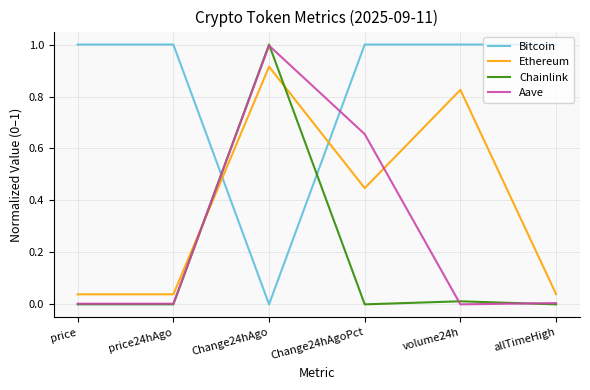

What are all the series names shown in the legend?

Bitcoin, Ethereum, Chainlink, Aave